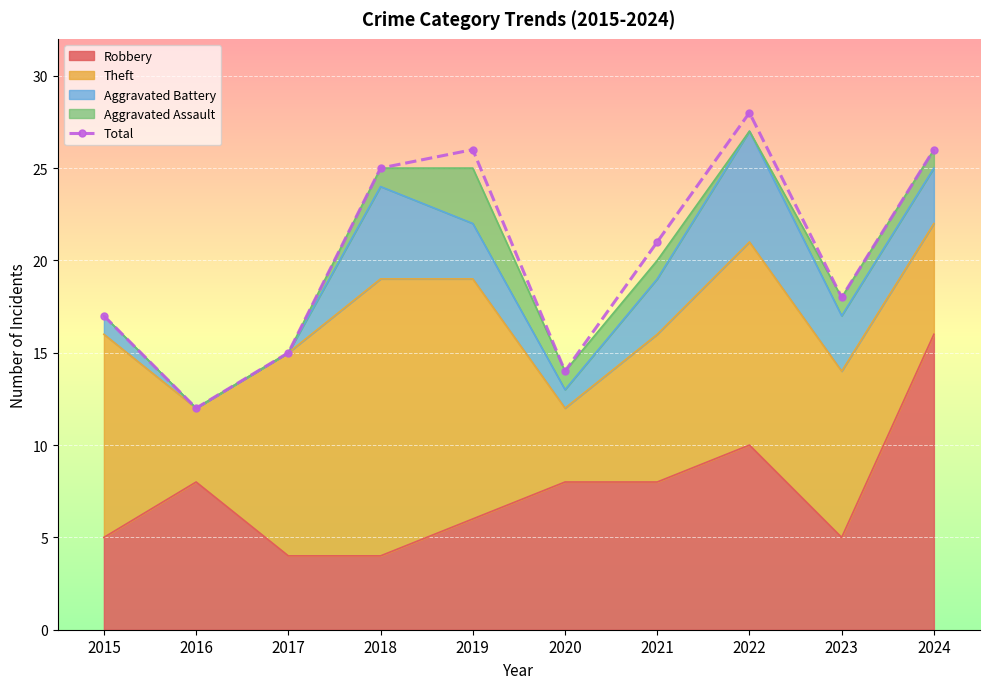

What is the difference between the maximum and minimum values?

16